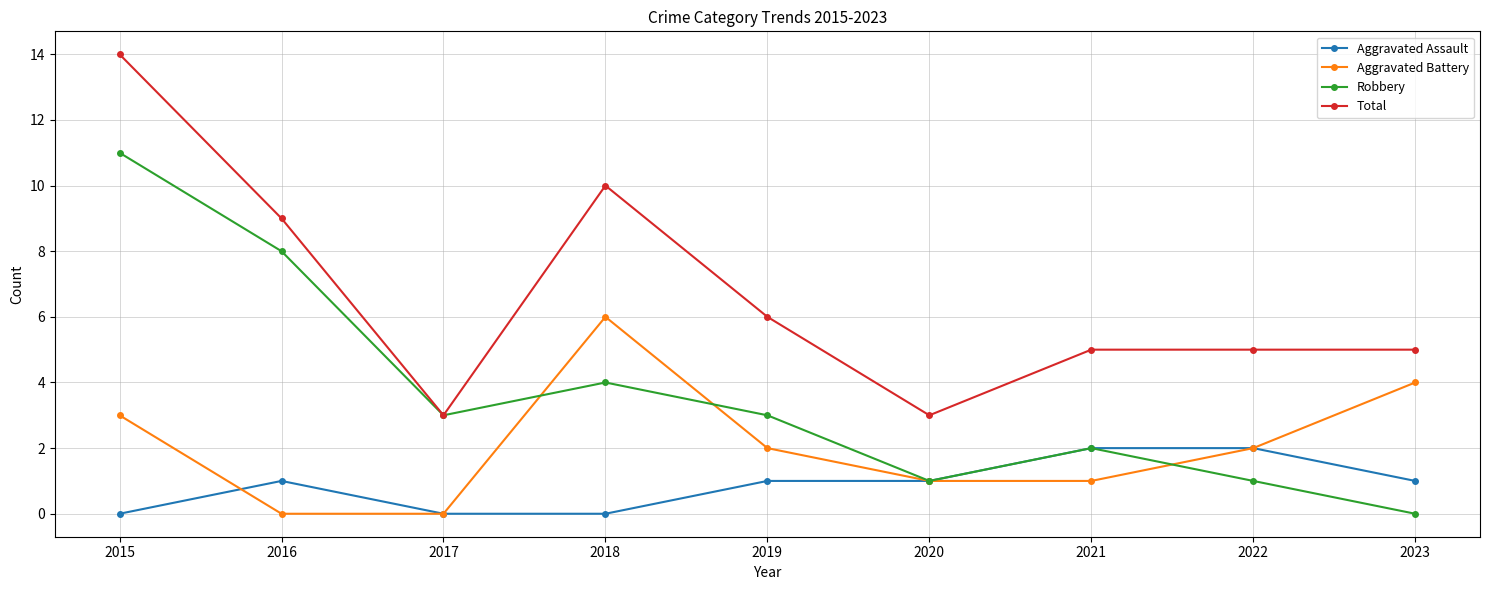

Rank the series by their average value, from highest to lowest.

Total, Robbery, Aggravated Battery, Aggravated Assault